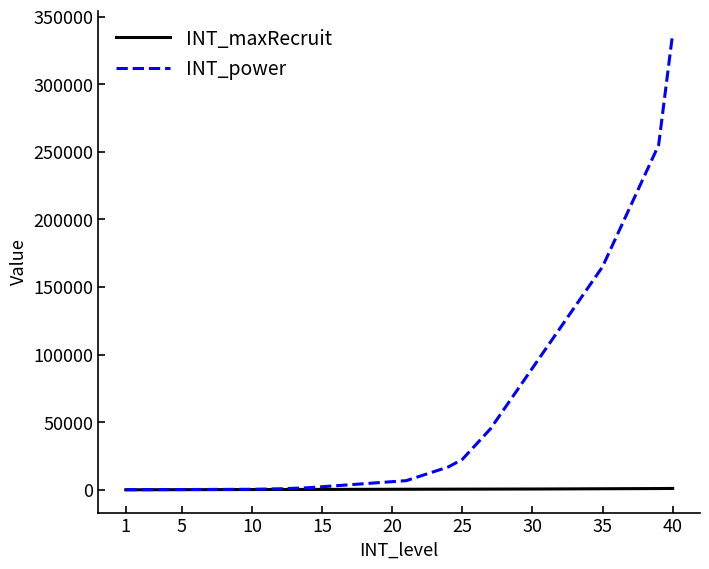

What are all the series names shown in the legend?

INT_maxRecruit, INT_power